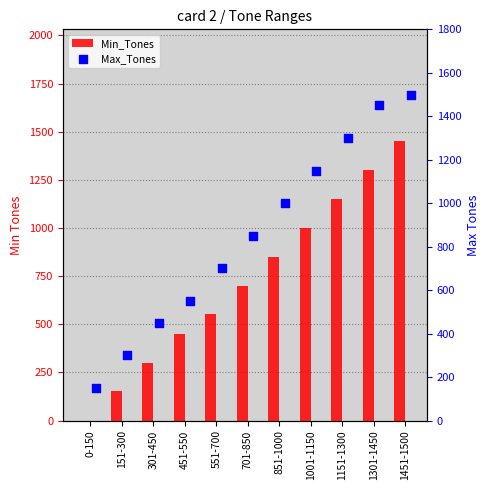

At how many categories does at least one series exceed 37?

11